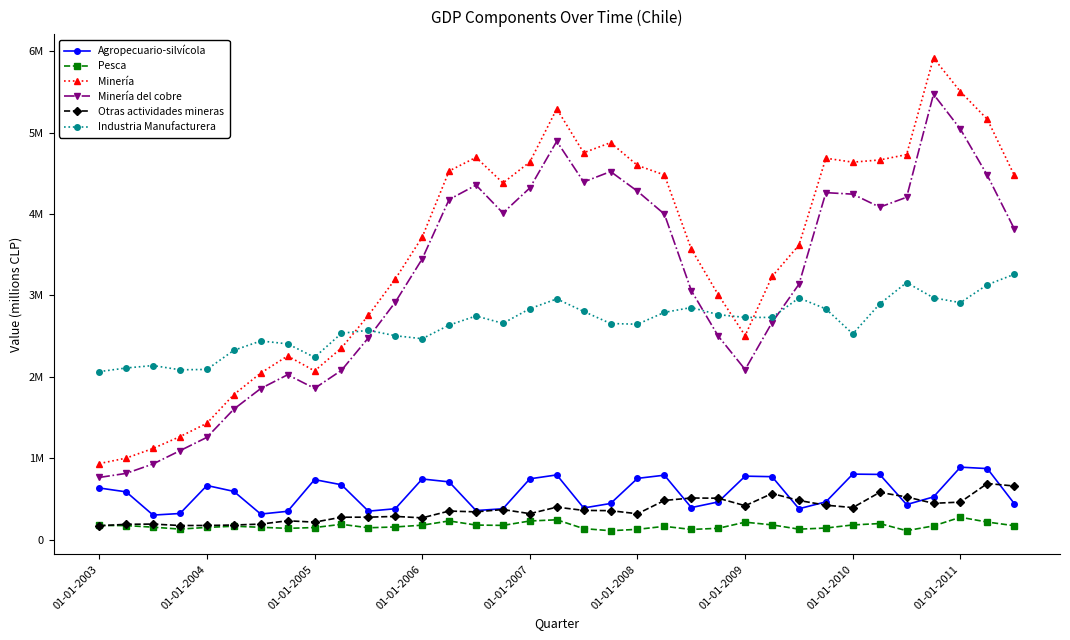

What are all the series names shown in the legend?

Agropecuario-silvícola, Pesca, Minería, Minería del cobre, Otras actividades mineras, Industria Manufacturera